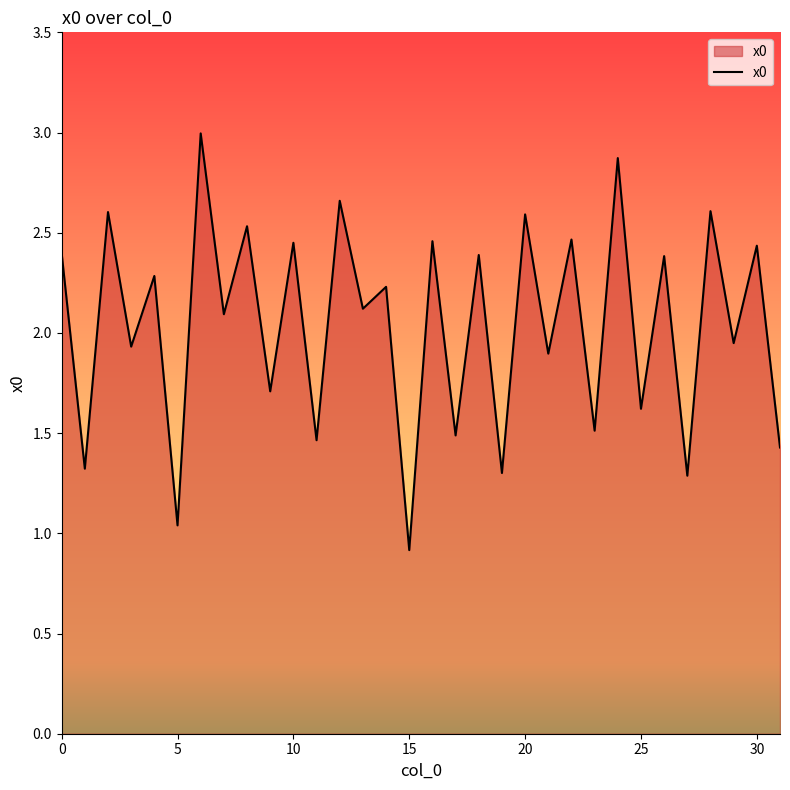

What is the greatest value displayed?

3.0